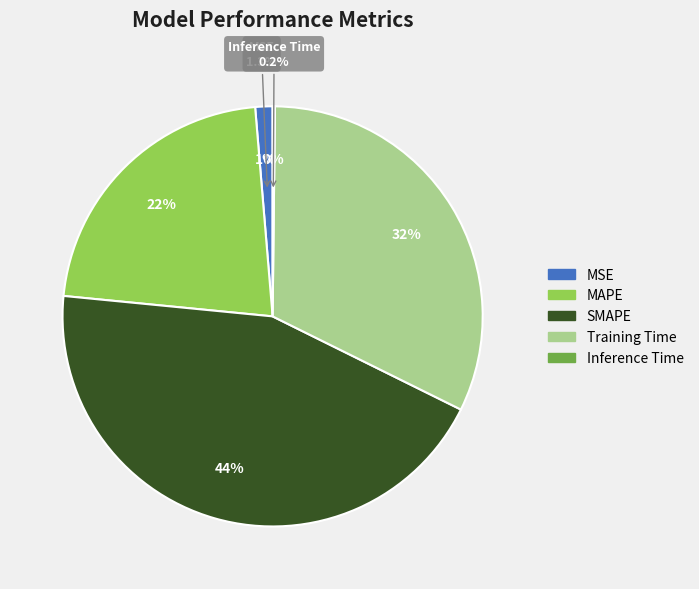

To the nearest percent, what portion does MAPE represent?

22%